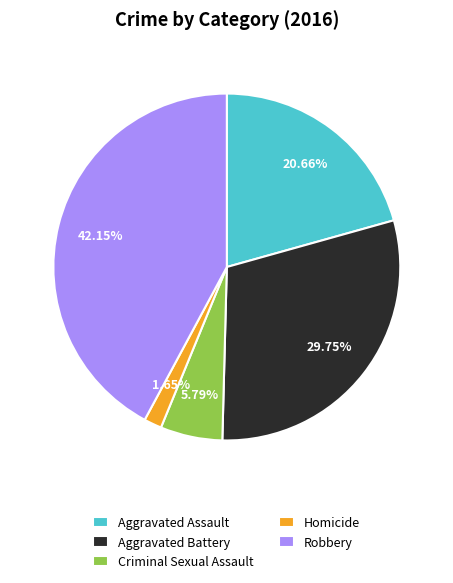

To the nearest percent, what percentage of the pie is Robbery?

42%